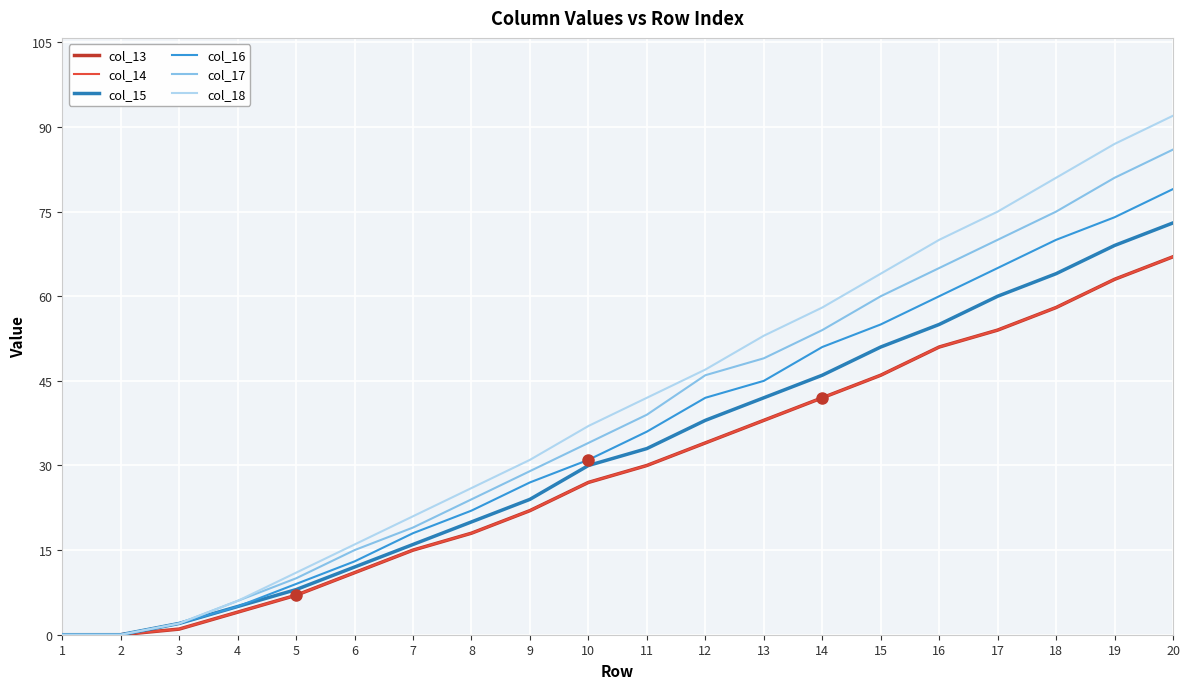

True or false: col_18 has more than 2 interior local peaks.

False